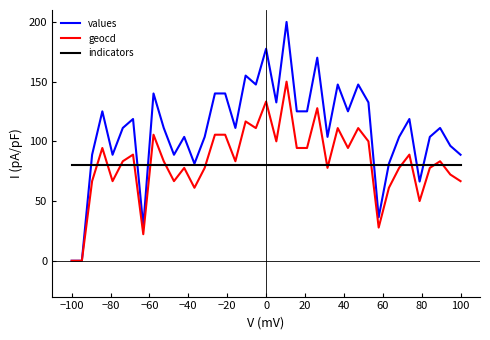

List the series in order of their peak value, highest first.

values, geocd, indicators